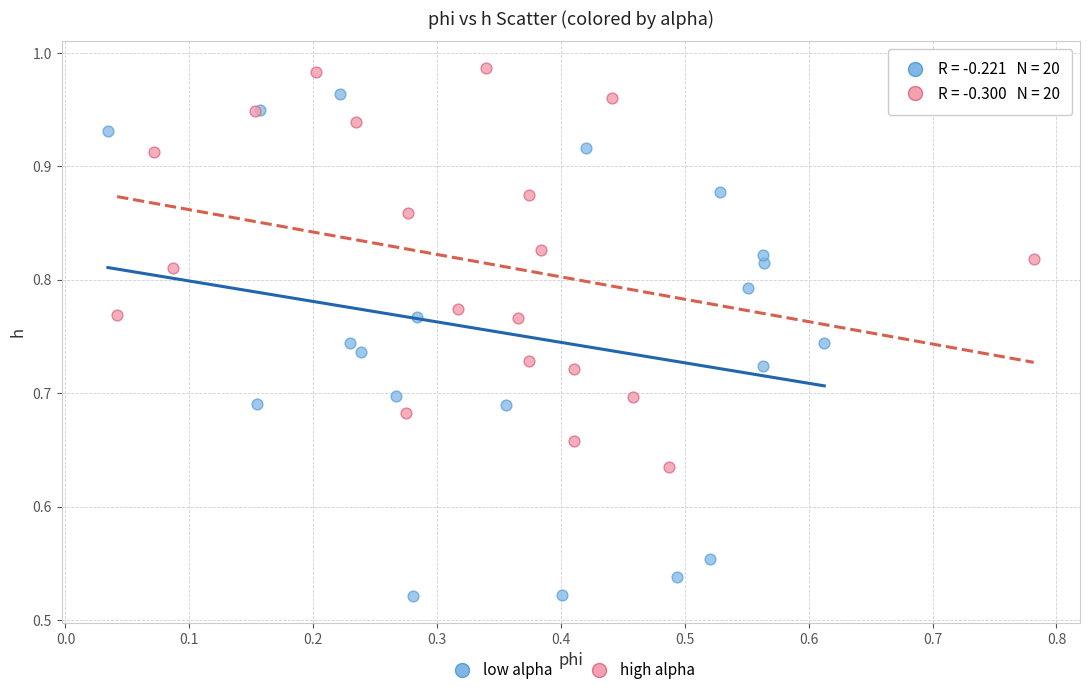

Which series reaches the minimum Y coordinate?

low alpha